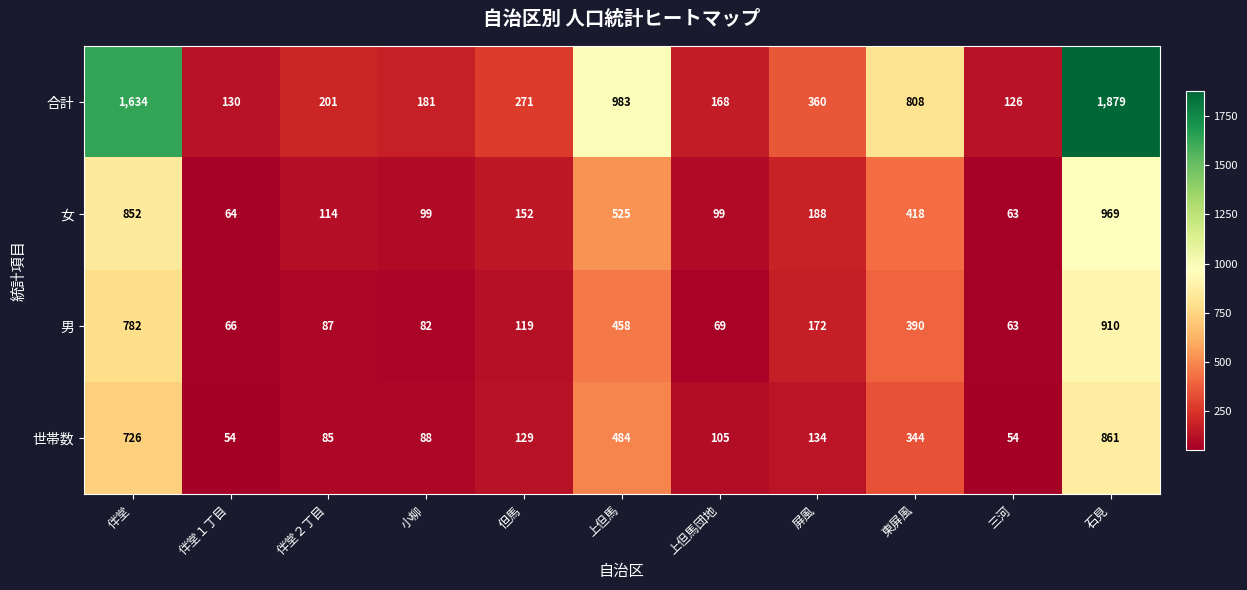

At which category is the sum across all series the highest?

石見